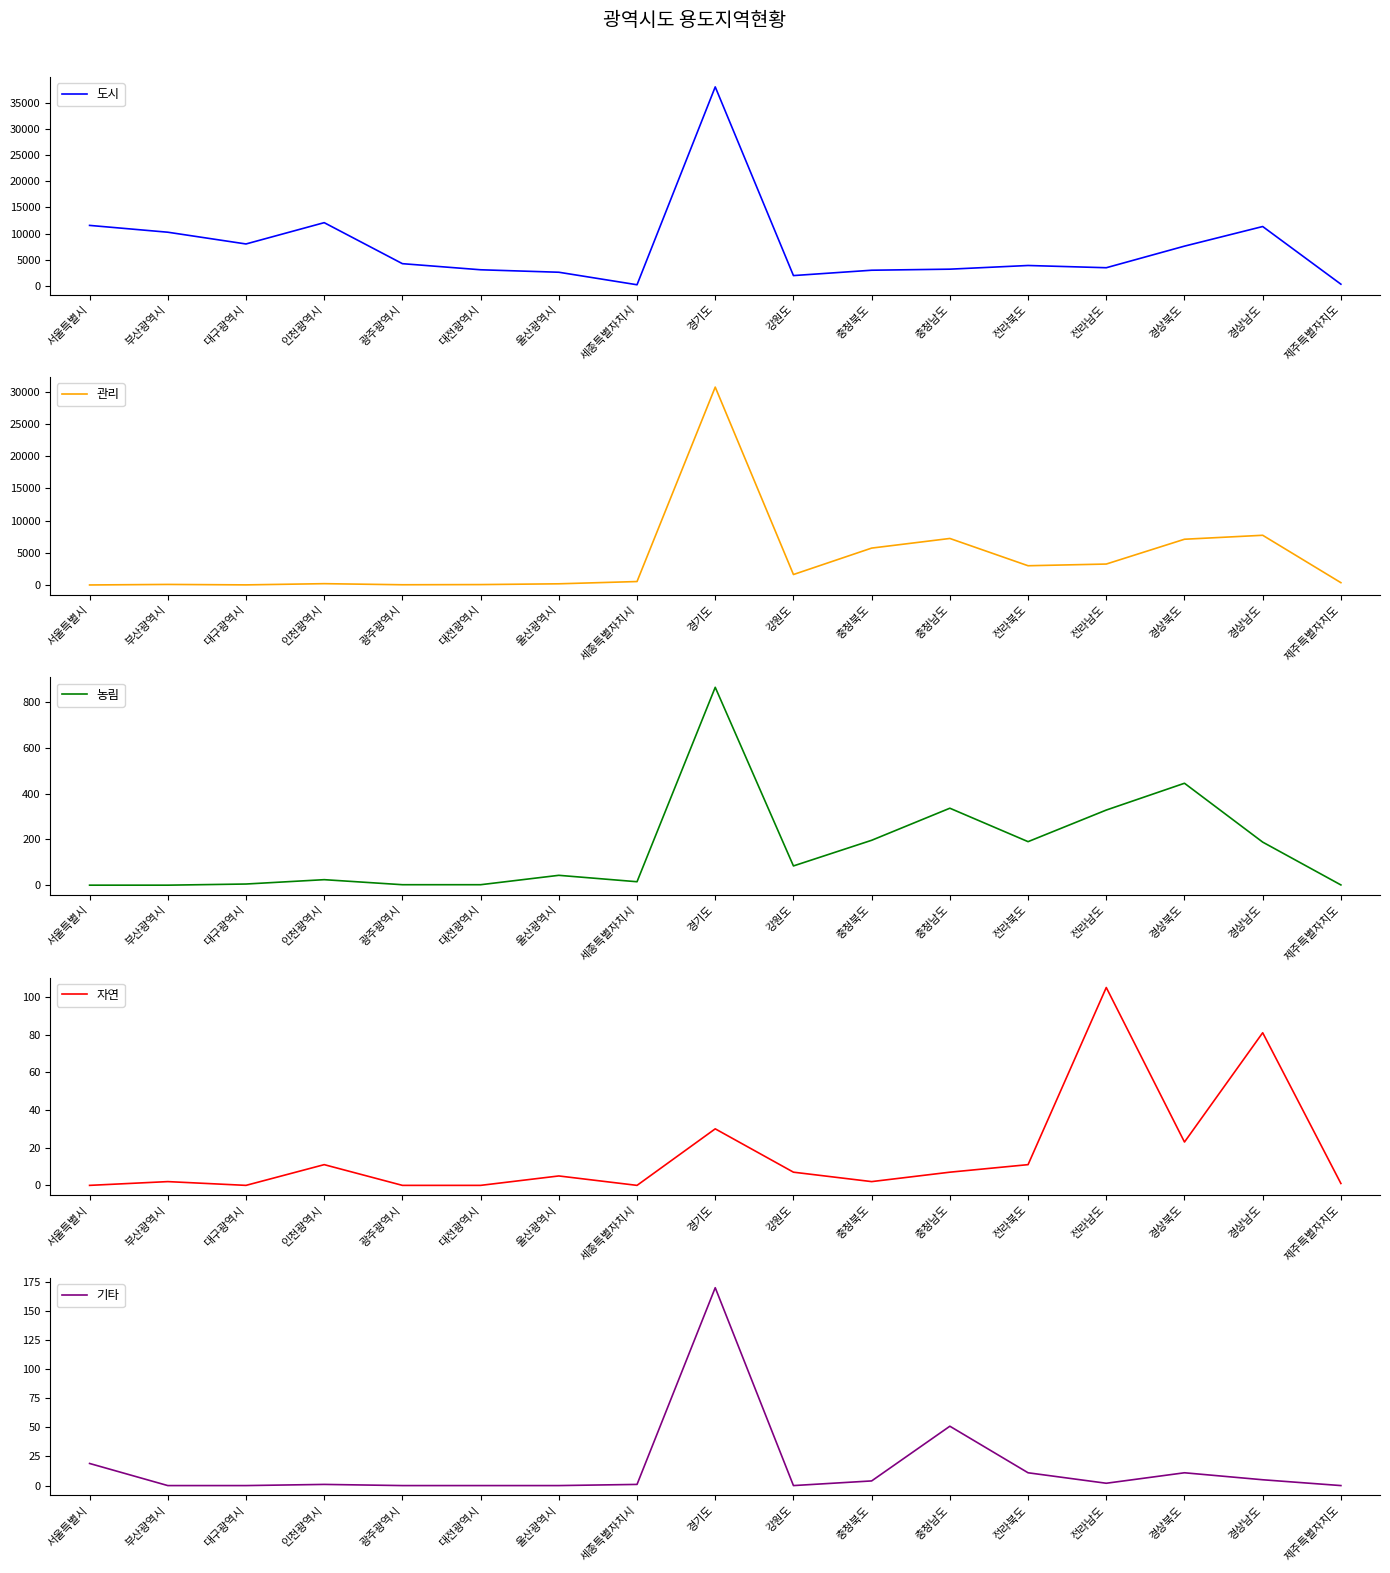

Rank the categories by 자연 value from lowest to highest.

서울특별시, 대구광역시, 광주광역시, 대전광역시, 세종특별자치시, 제주특별자치도, 부산광역시, 충청북도, 울산광역시, 강원도, 충청남도, 인천광역시, 전라북도, 경상북도, 경기도, 경상남도, 전라남도